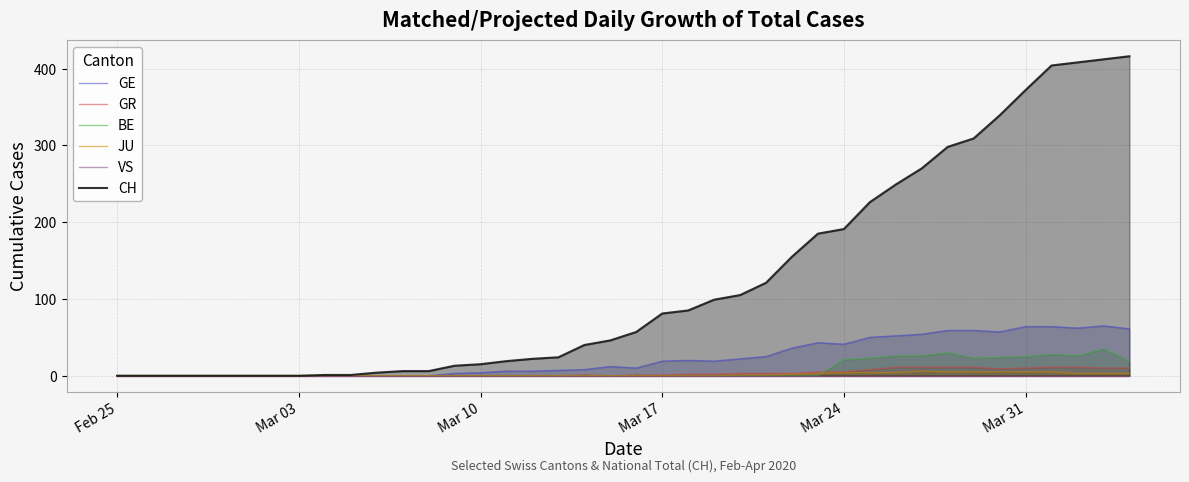

At which category does the chart reach its minimum across all series?

Feb 25